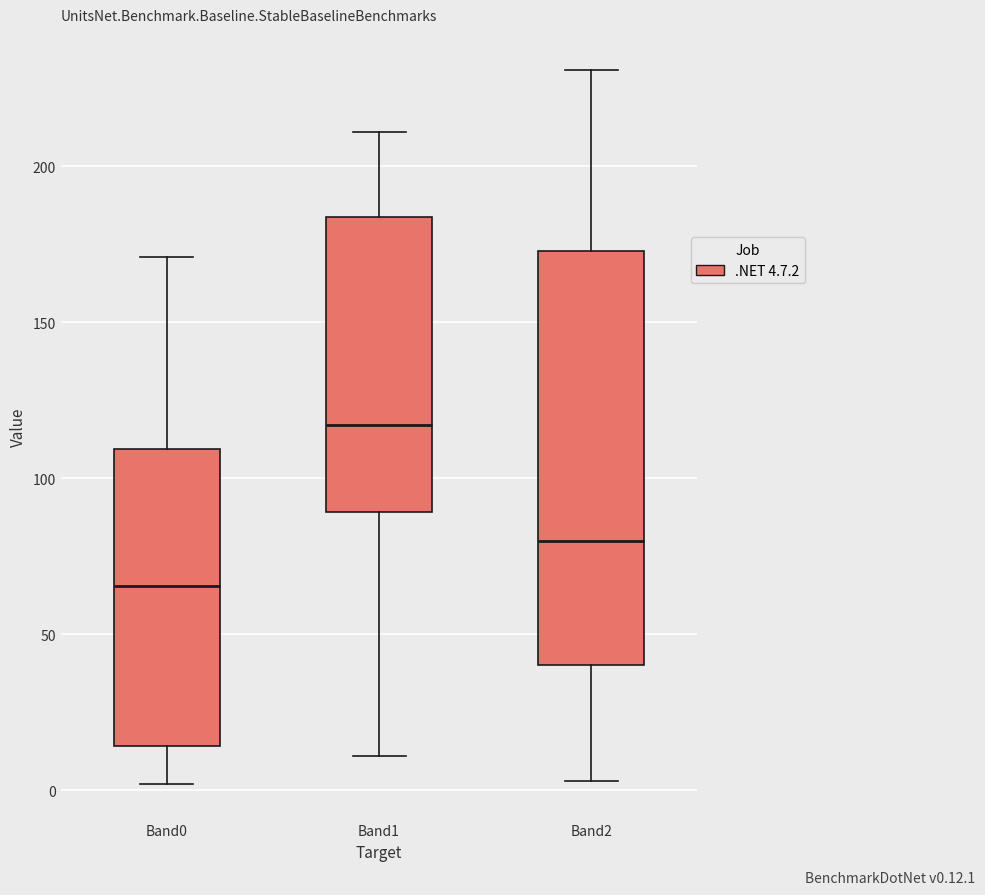

Which box has the lowest median line?

Band0